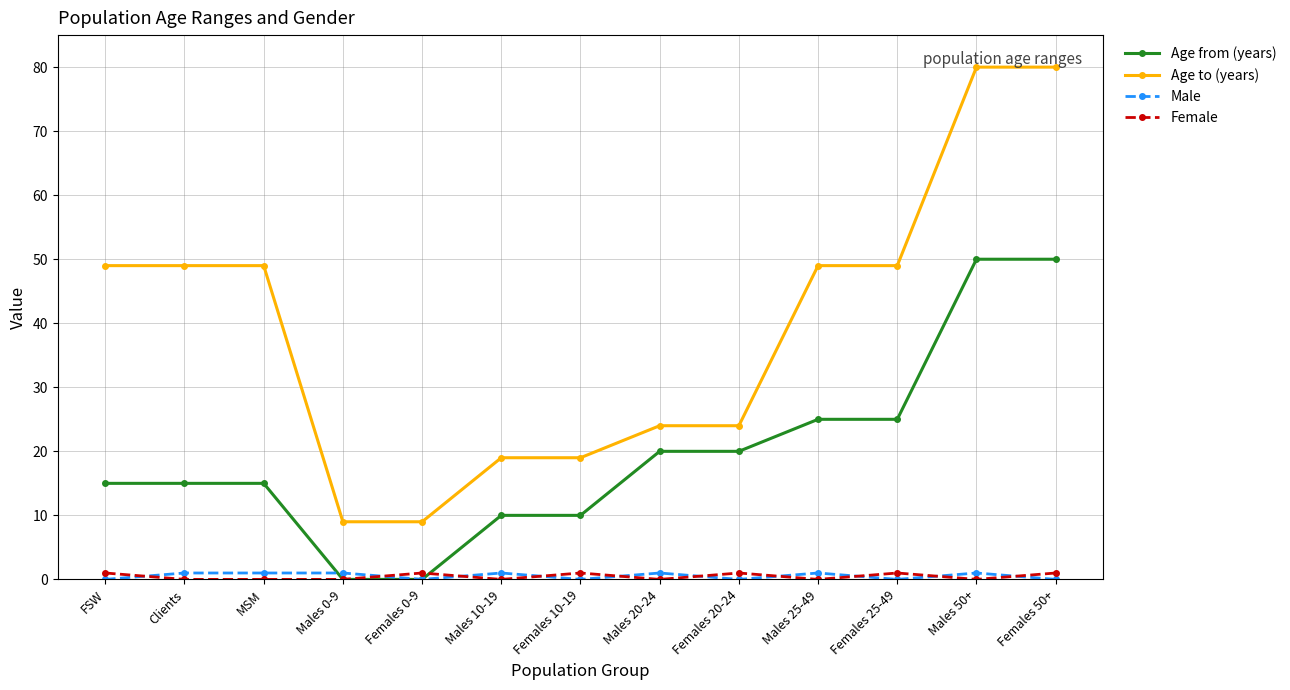

The value of Female at Males 50+ is 0. True or false?

True